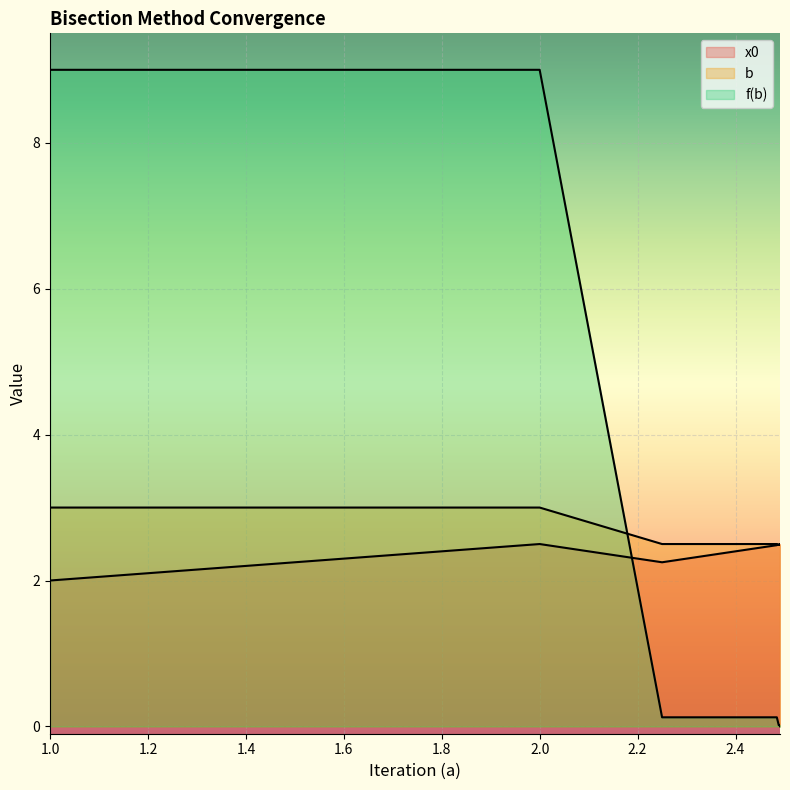

Is it true that x0 equals 1.2 at 1.4?

False